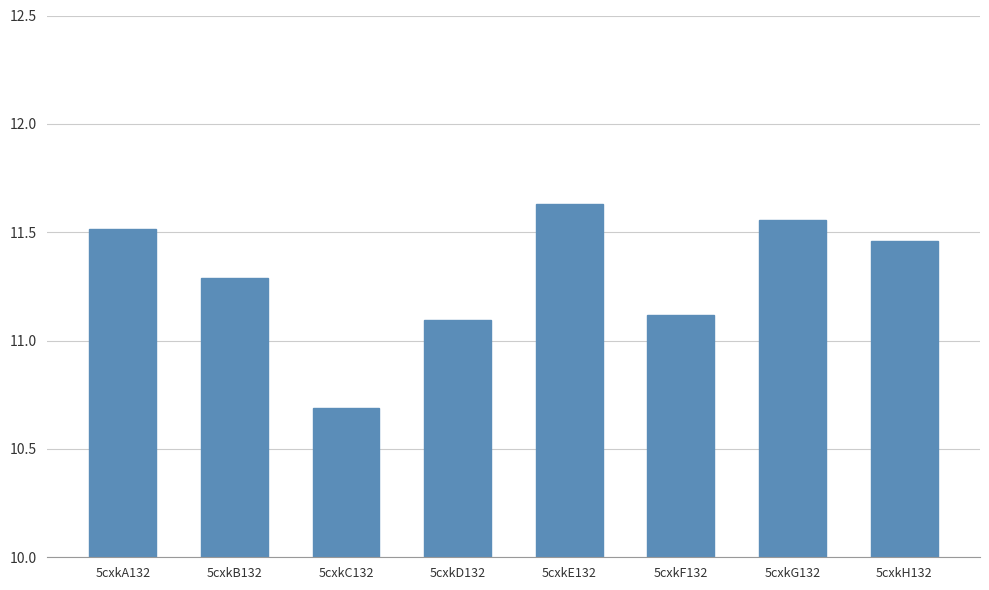

Rank the categories by value from lowest to highest.

5cxkC132, 5cxkD132, 5cxkF132, 5cxkB132, 5cxkH132, 5cxkA132, 5cxkG132, 5cxkE132